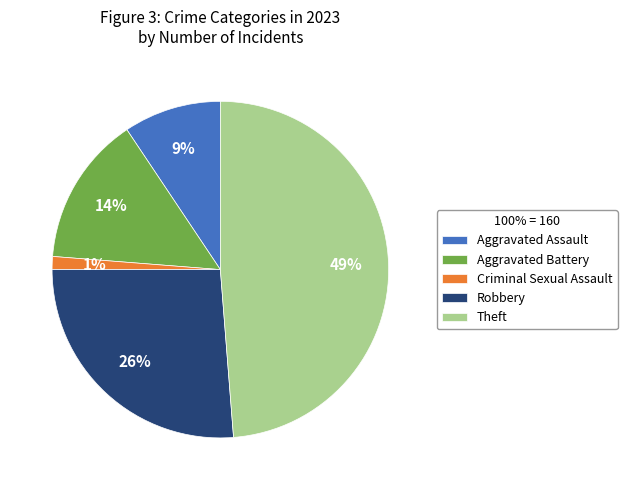

Which category has the smallest portion of the pie?

Criminal Sexual Assault